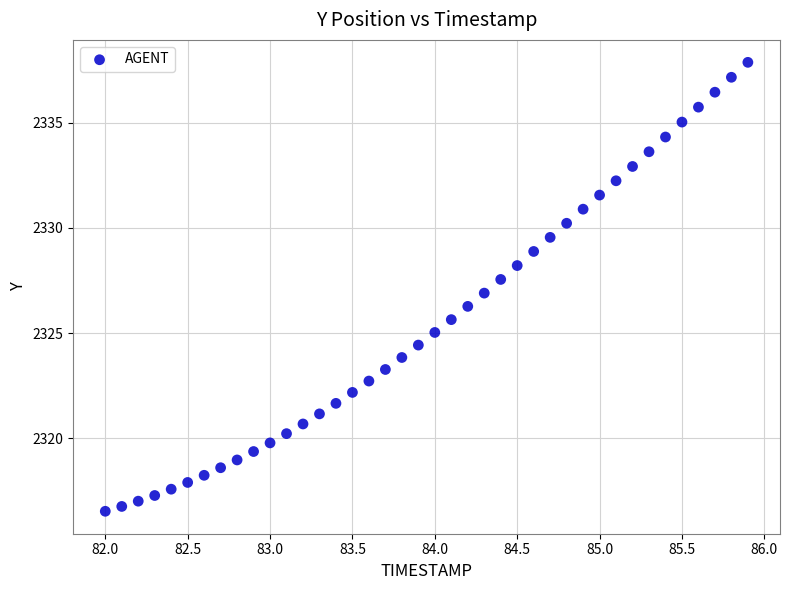

What is the range of Y values (max minus min)?

21.3